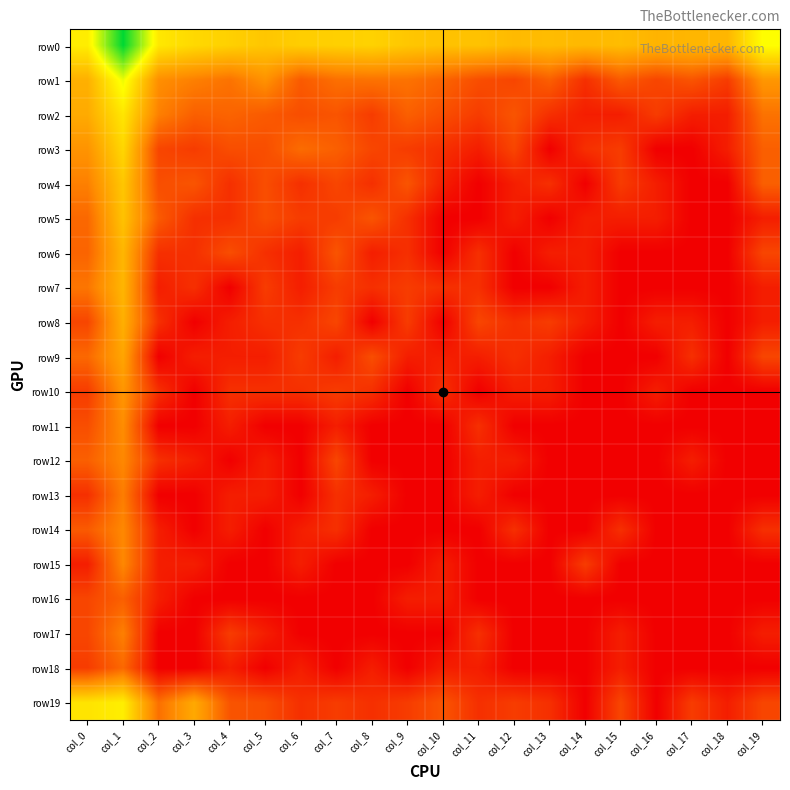

How many distinct data groups are displayed?

20